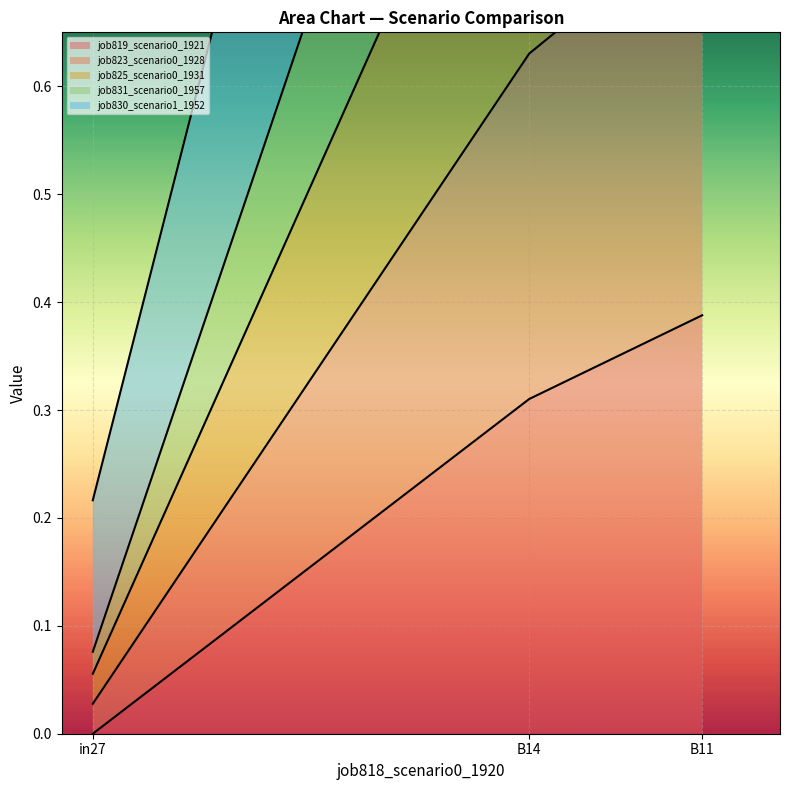

How many data points does each series have?

3